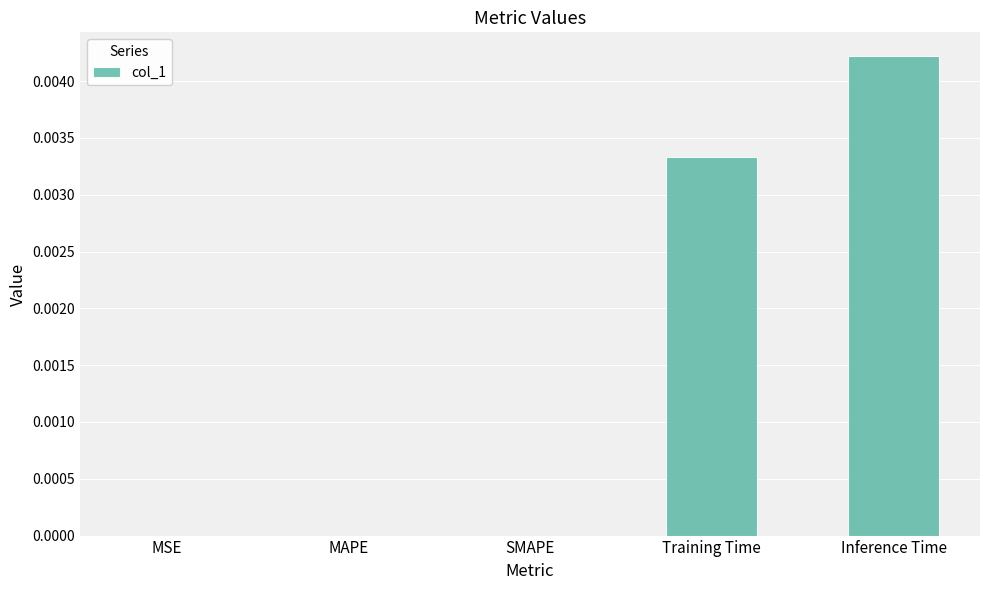

Which has a higher value, MAPE or Training Time?

Training Time